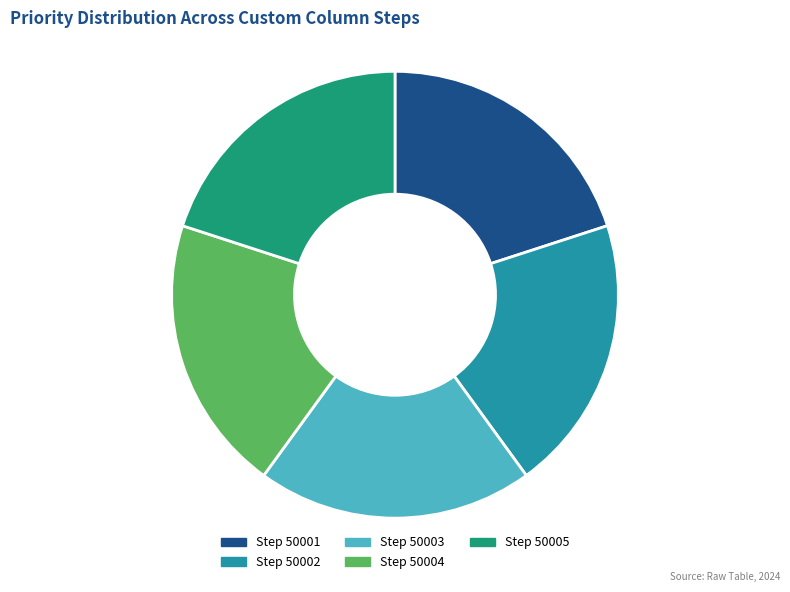

Is there a majority slice in this chart?

No